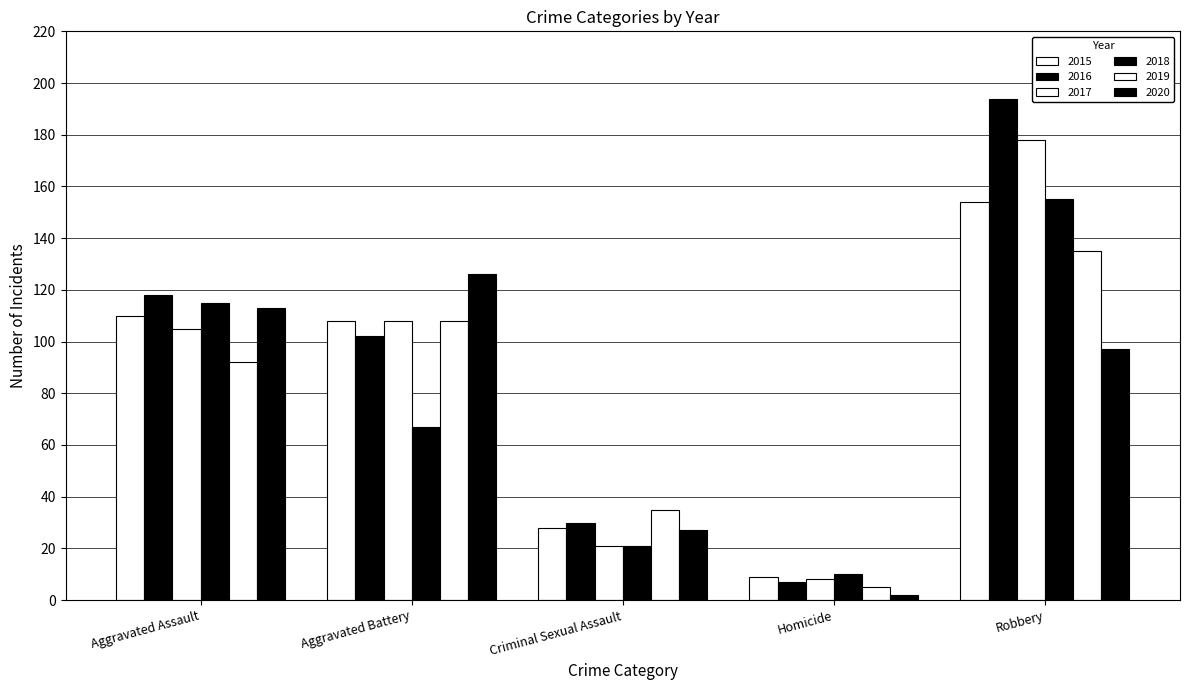

How many bars are there in each group?

6